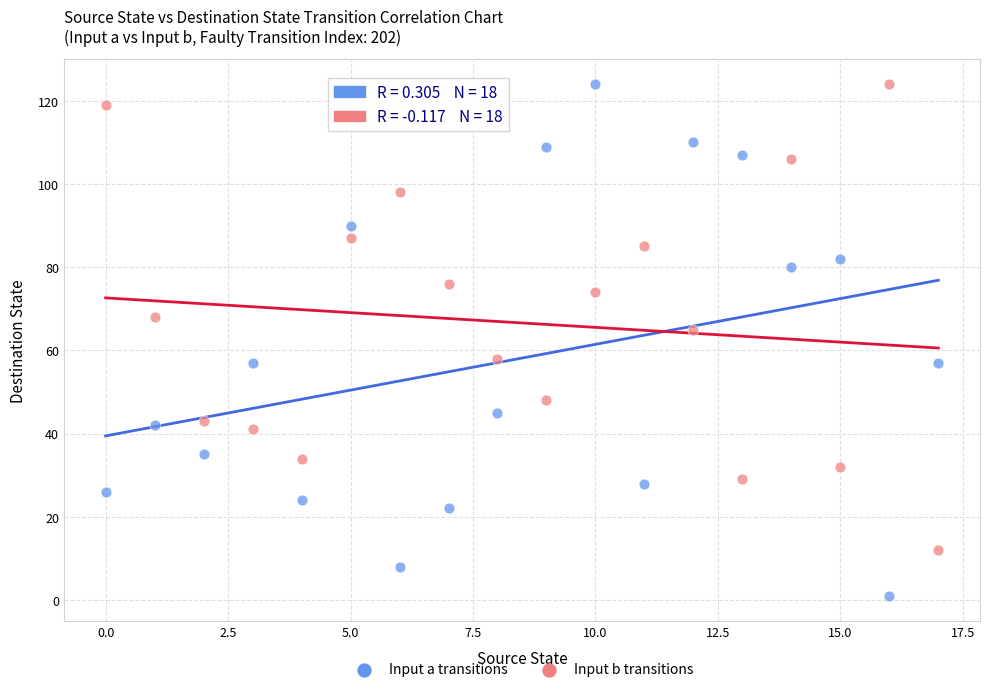

Which series contains the lowest Y value?

Input a transitions